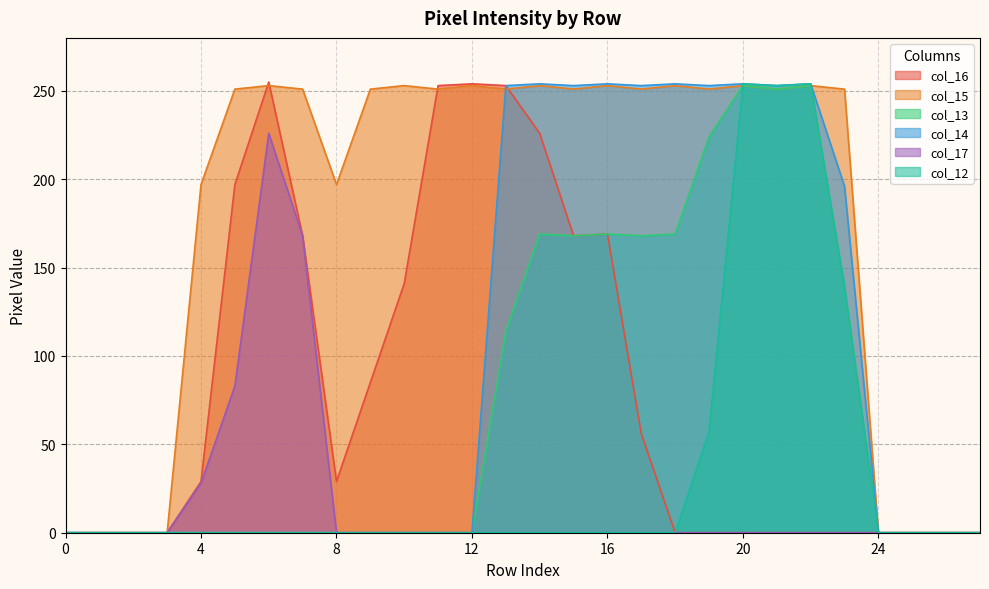

True or false: col_12 has a value of -173 at 15.

False